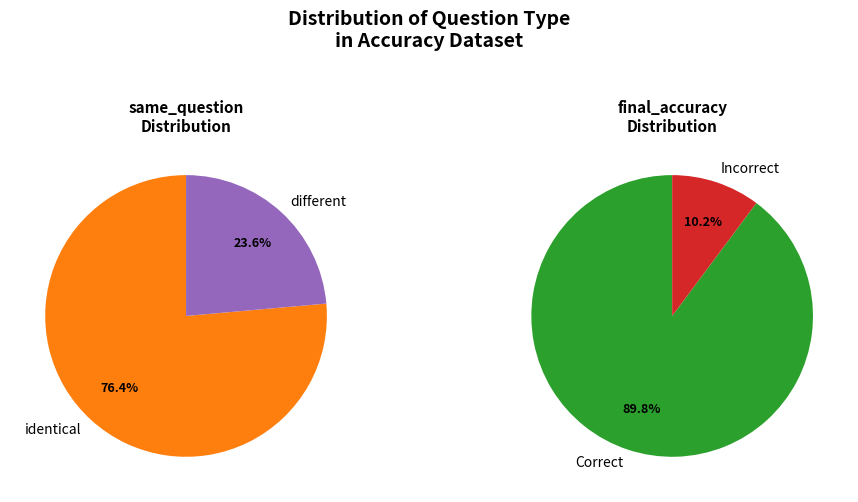

Does any single category account for the majority?

Yes